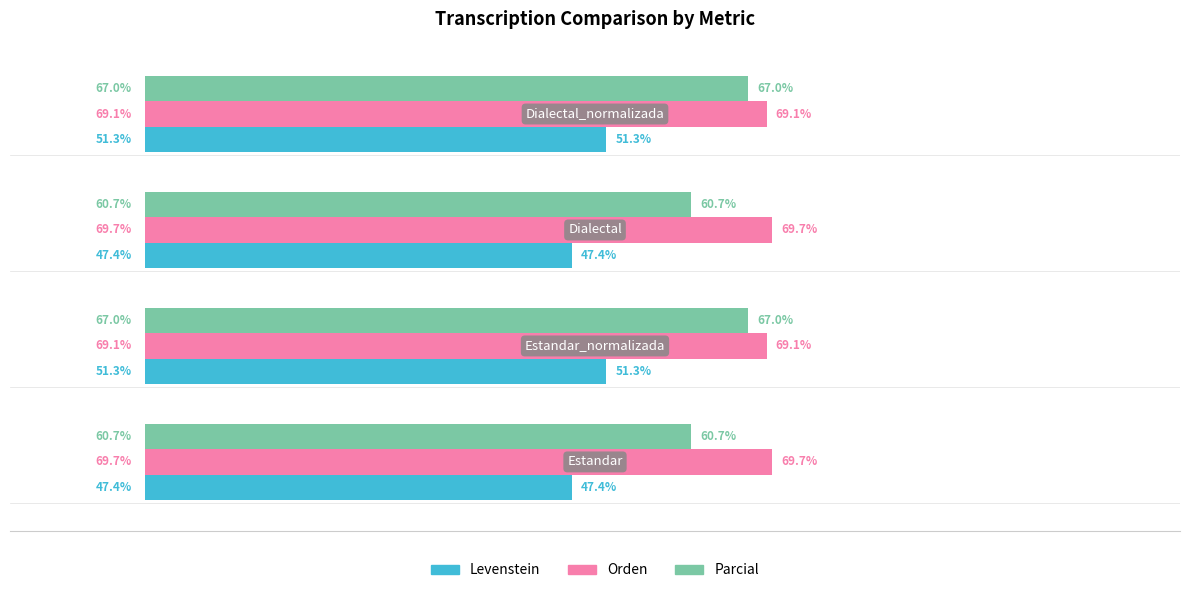

Which series has the largest total across all categories?

Orden